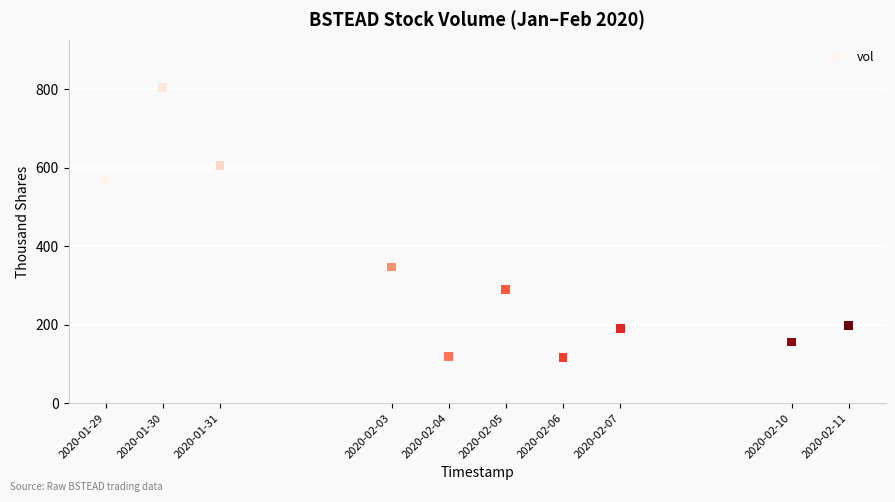

What is the average X value?

1580800320.0